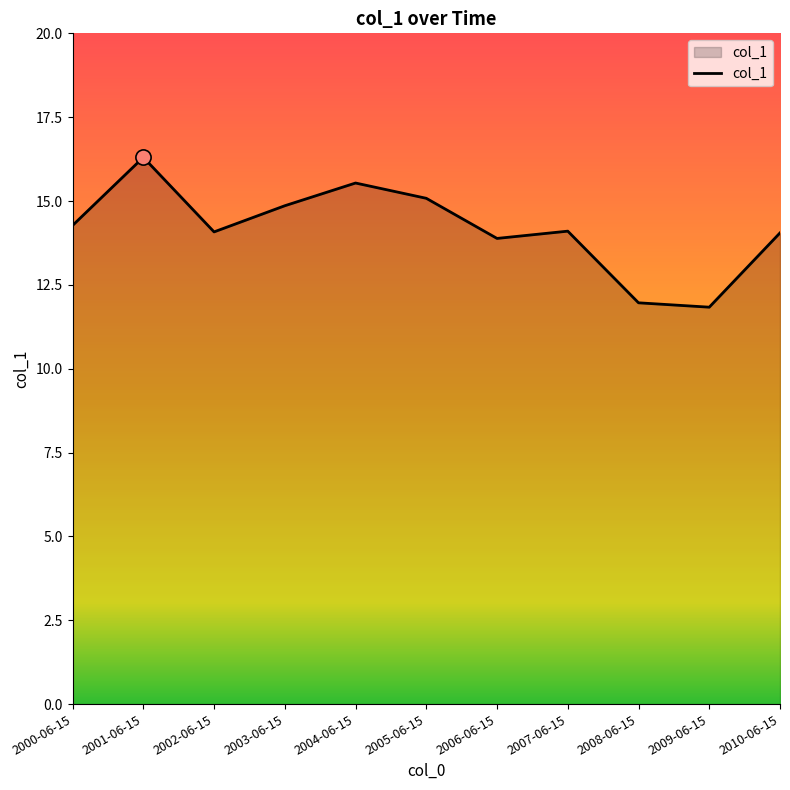

Approximately how many times larger is the value at 2007-06-15 compared to 2010-06-15?

1.0